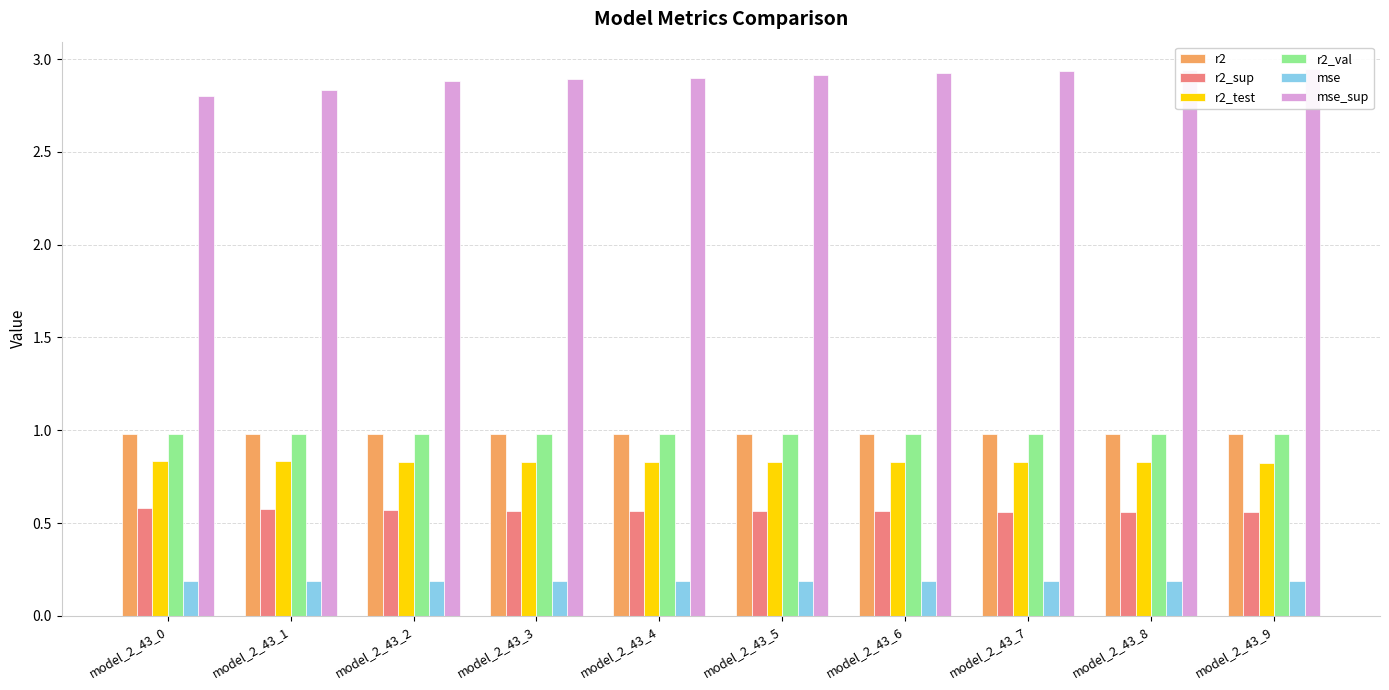

Reading left to right, extract all data points from this chart.

r2: model_2_43_0=1.0	model_2_43_1=1.0	model_2_43_2=1.0	model_2_43_3=1.0	model_2_43_4=1.0	model_2_43_5=1.0	model_2_43_6=1.0	model_2_43_7=1.0	model_2_43_8=1.0	model_2_43_9=1.0
r2_sup: model_2_43_0=0.6	model_2_43_1=0.6	model_2_43_2=0.6	model_2_43_3=0.6	model_2_43_4=0.6	model_2_43_5=0.6	model_2_43_6=0.6	model_2_43_7=0.6	model_2_43_8=0.6	model_2_43_9=0.6
r2_test: model_2_43_0=0.8	model_2_43_1=0.8	model_2_43_2=0.8	model_2_43_3=0.8	model_2_43_4=0.8	model_2_43_5=0.8	model_2_43_6=0.8	model_2_43_7=0.8	model_2_43_8=0.8	model_2_43_9=0.8
r2_val: model_2_43_0=1.0	model_2_43_1=1.0	model_2_43_2=1.0	model_2_43_3=1.0	model_2_43_4=1.0	model_2_43_5=1.0	model_2_43_6=1.0	model_2_43_7=1.0	model_2_43_8=1.0	model_2_43_9=1.0
mse: model_2_43_0=0.2	model_2_43_1=0.2	model_2_43_2=0.2	model_2_43_3=0.2	model_2_43_4=0.2	model_2_43_5=0.2	model_2_43_6=0.2	model_2_43_7=0.2	model_2_43_8=0.2	model_2_43_9=0.2
mse_sup: model_2_43_0=2.8	model_2_43_1=2.8	model_2_43_2=2.9	model_2_43_3=2.9	model_2_43_4=2.9	model_2_43_5=2.9	model_2_43_6=2.9	model_2_43_7=2.9	model_2_43_8=2.9	model_2_43_9=2.9